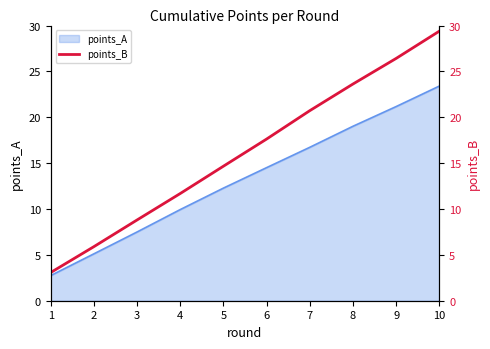

Is it true that the value at 6 is 17.6?

True